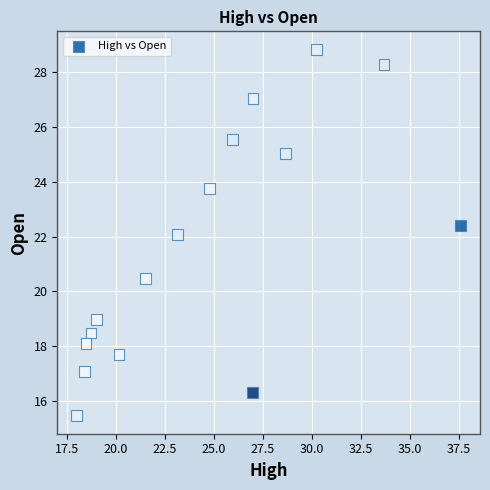

Count the number of points in this scatter plot.

16